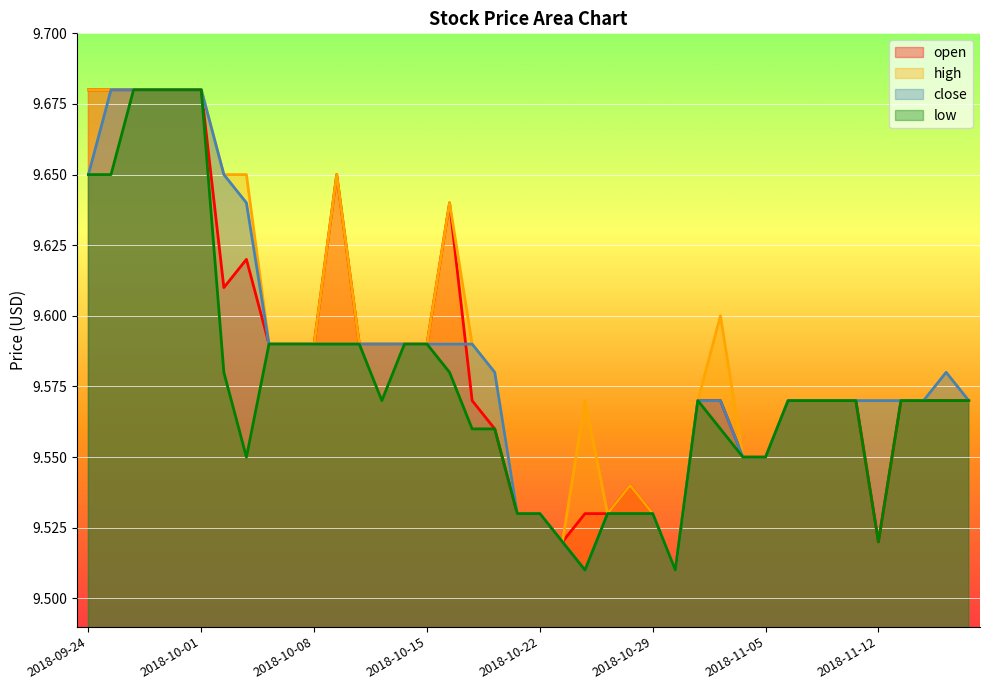

How many interior local valleys does the high series have?

3